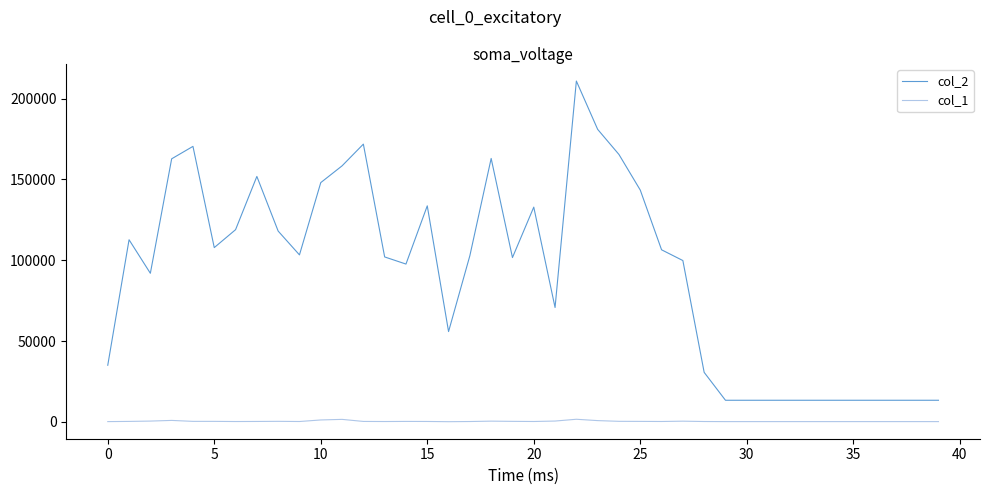

Which series has the widest spread of values?

col_2